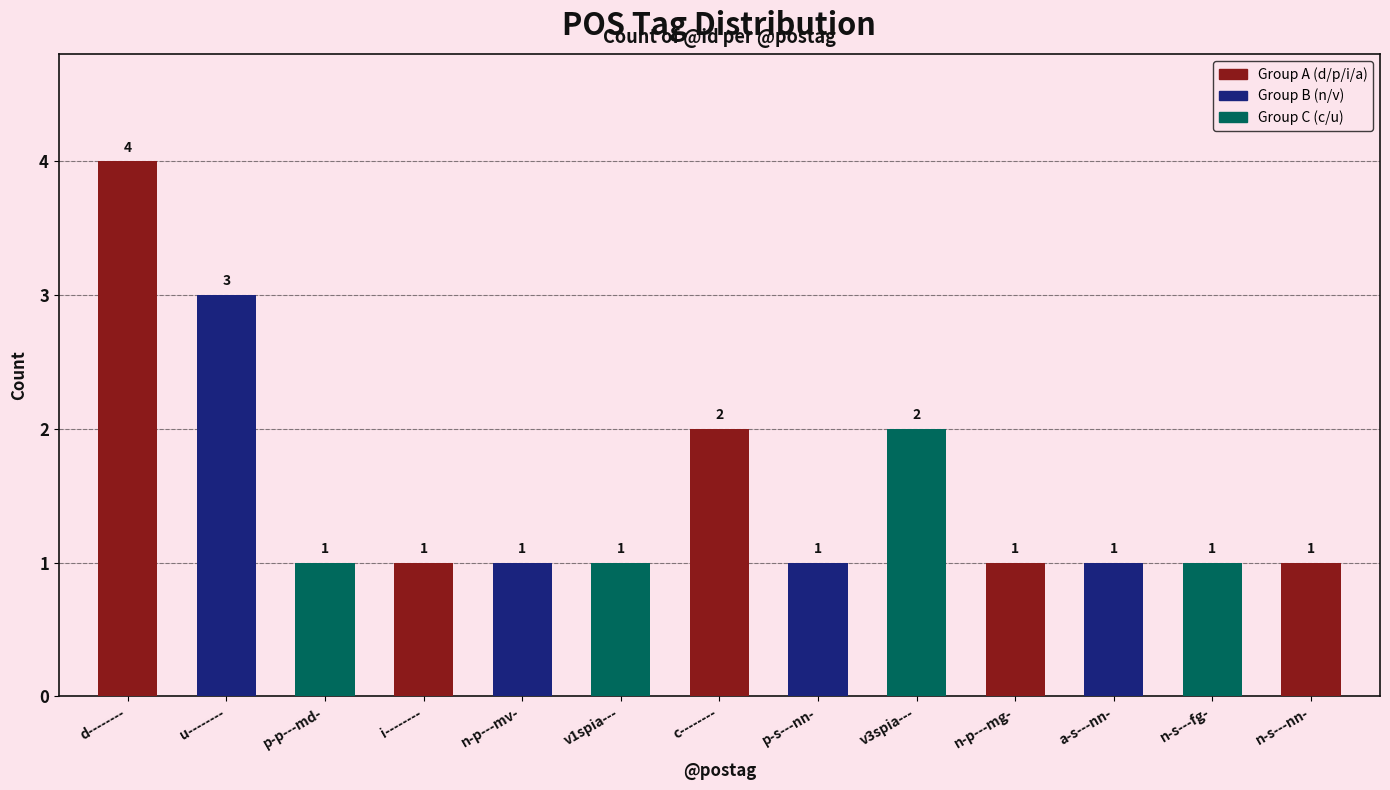

Reading right to left, extract all data points from this chart.

n-s---nn-=1	n-s---fg-=1	a-s---nn-=1	n-p---mg-=1	v3spia---=2	p-s---nn-=1	c--------=2	v1spia---=1	n-p---mv-=1	i--------=1	p-p---md-=1	u--------=3	d--------=4